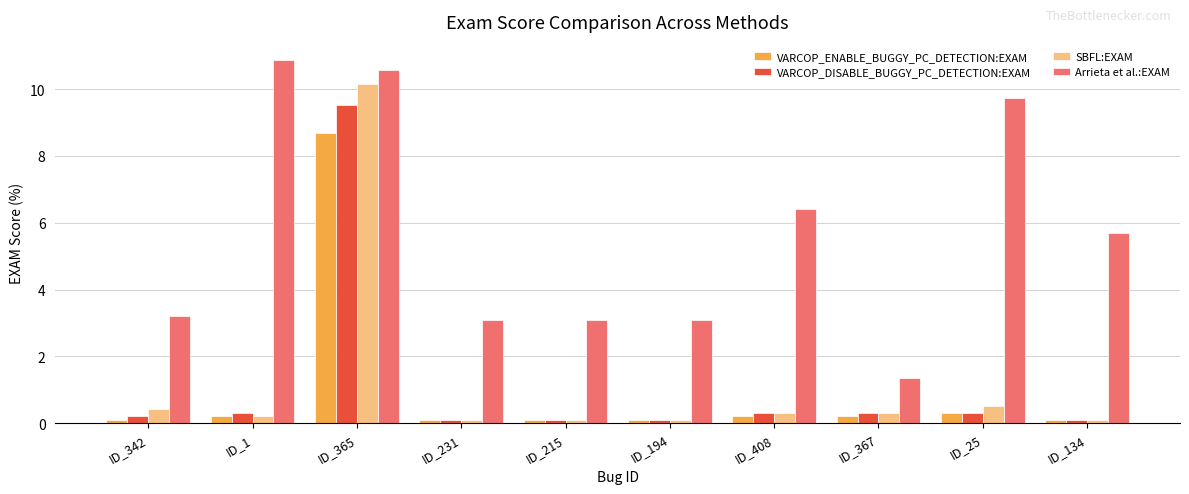

How many bars are there in total?

40